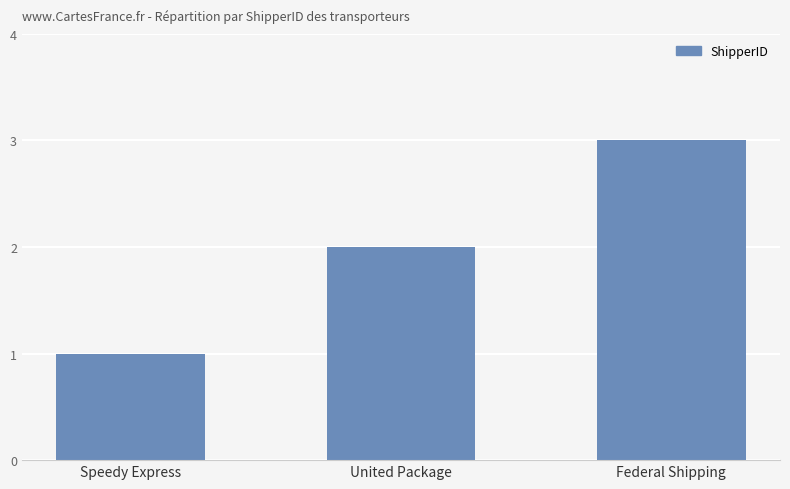

Reading left to right, what are all the values shown in this chart?

1	2	3